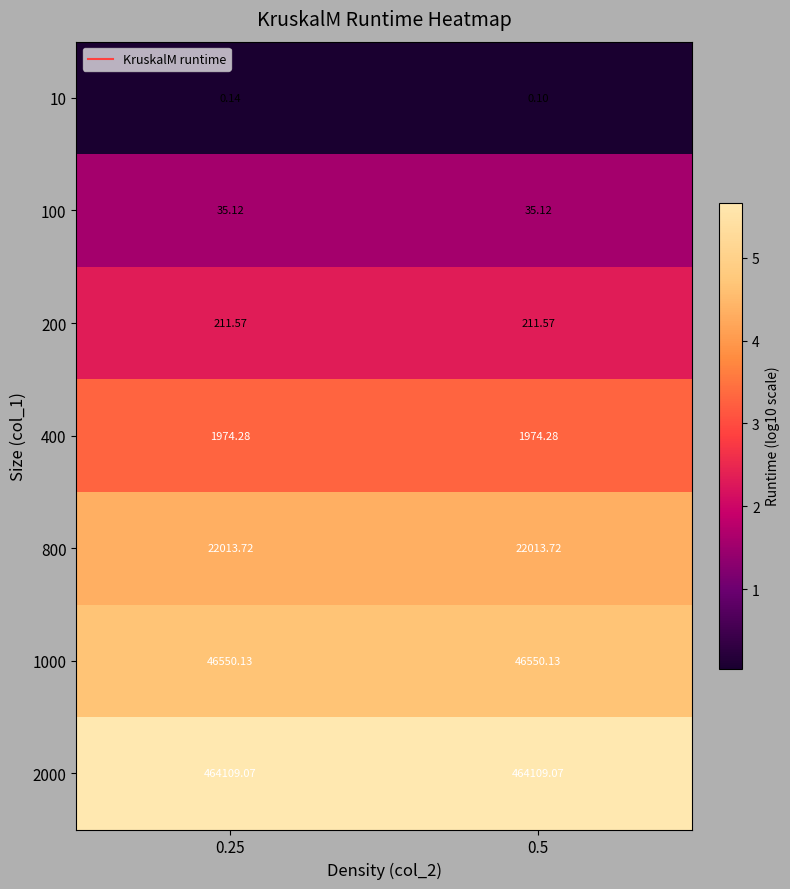

How many distinct data groups are displayed?

7